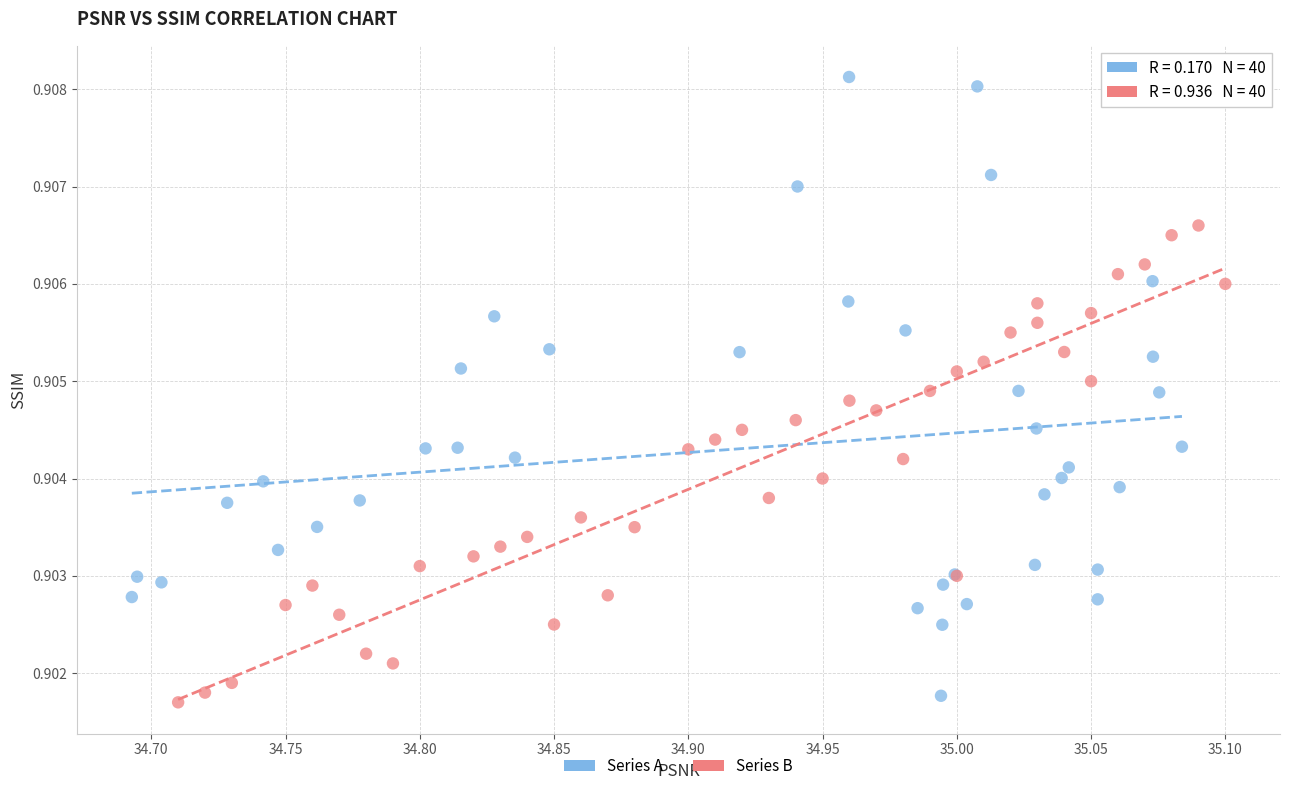

Which series has the widest spread of Y values?

Series A